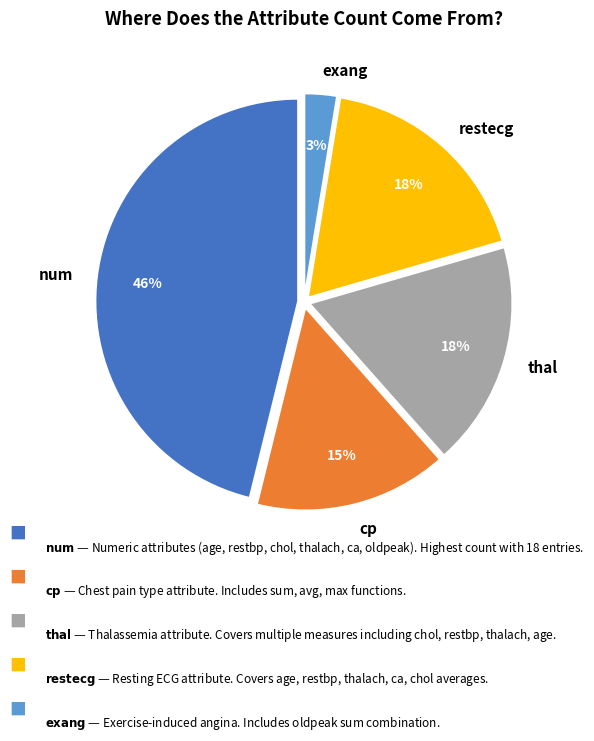

To the nearest percent, what percentage of the pie is exang?

3%